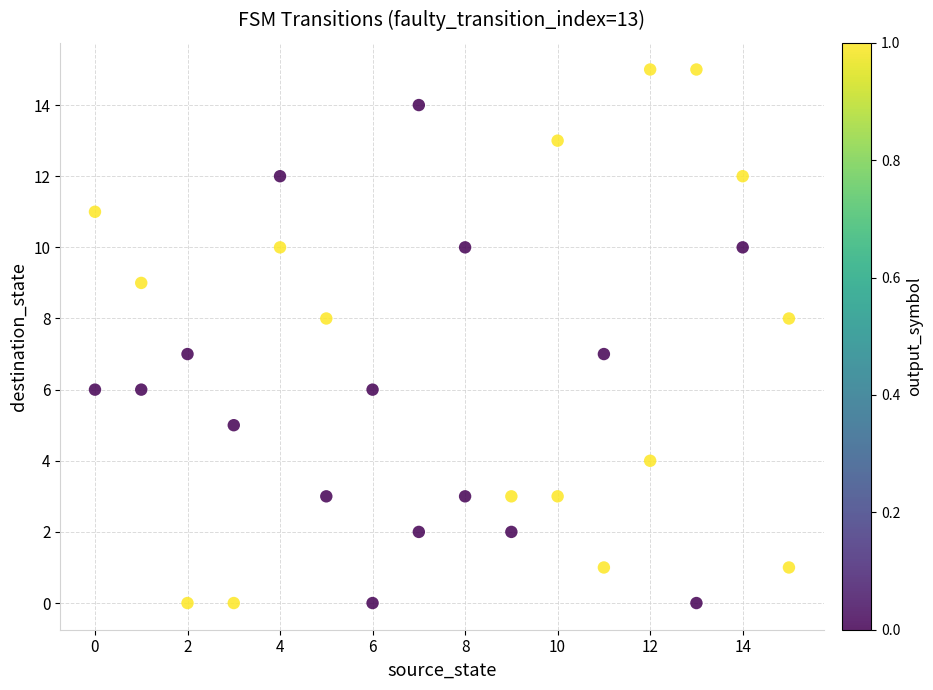

What is the range of X values (max minus min)?

15